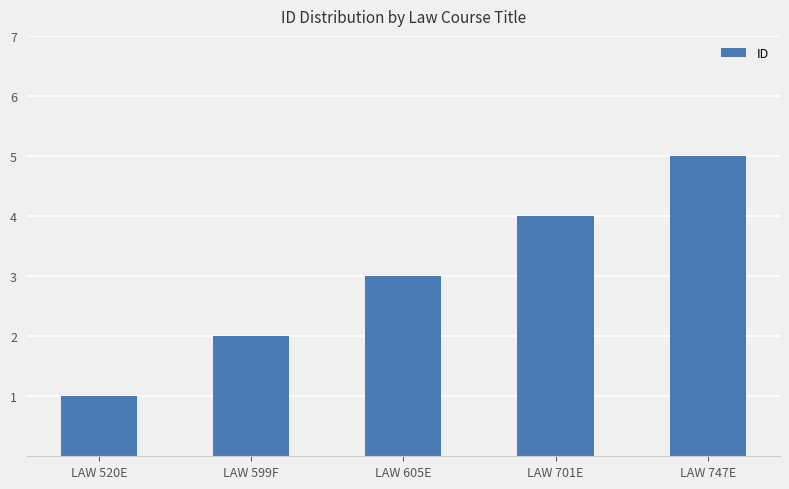

How many values are below 3?

2